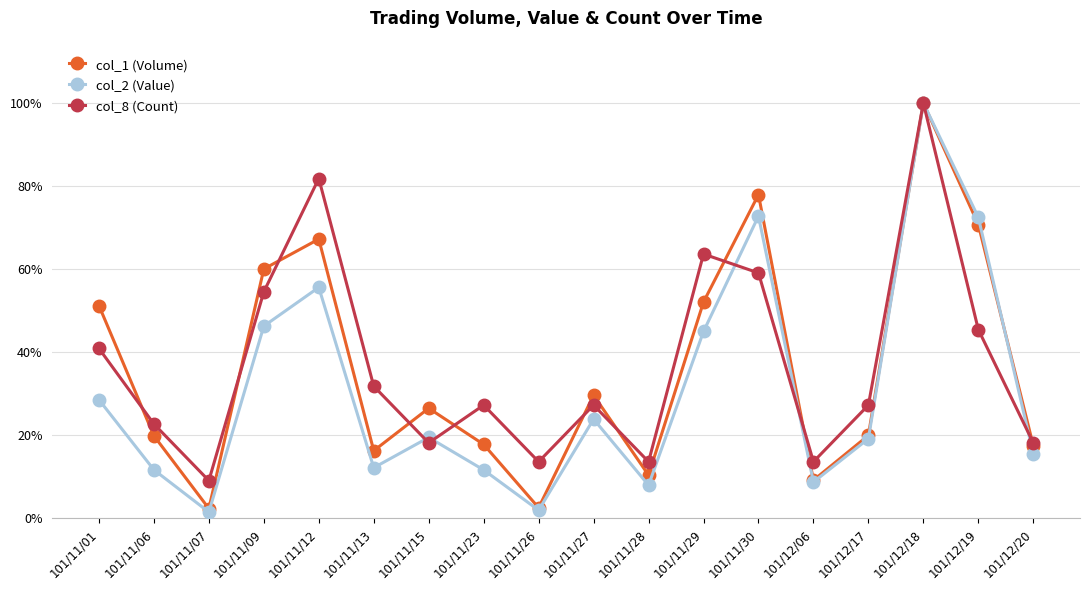

At which category does col_1 (Volume) reach its first local peak?

101/11/12